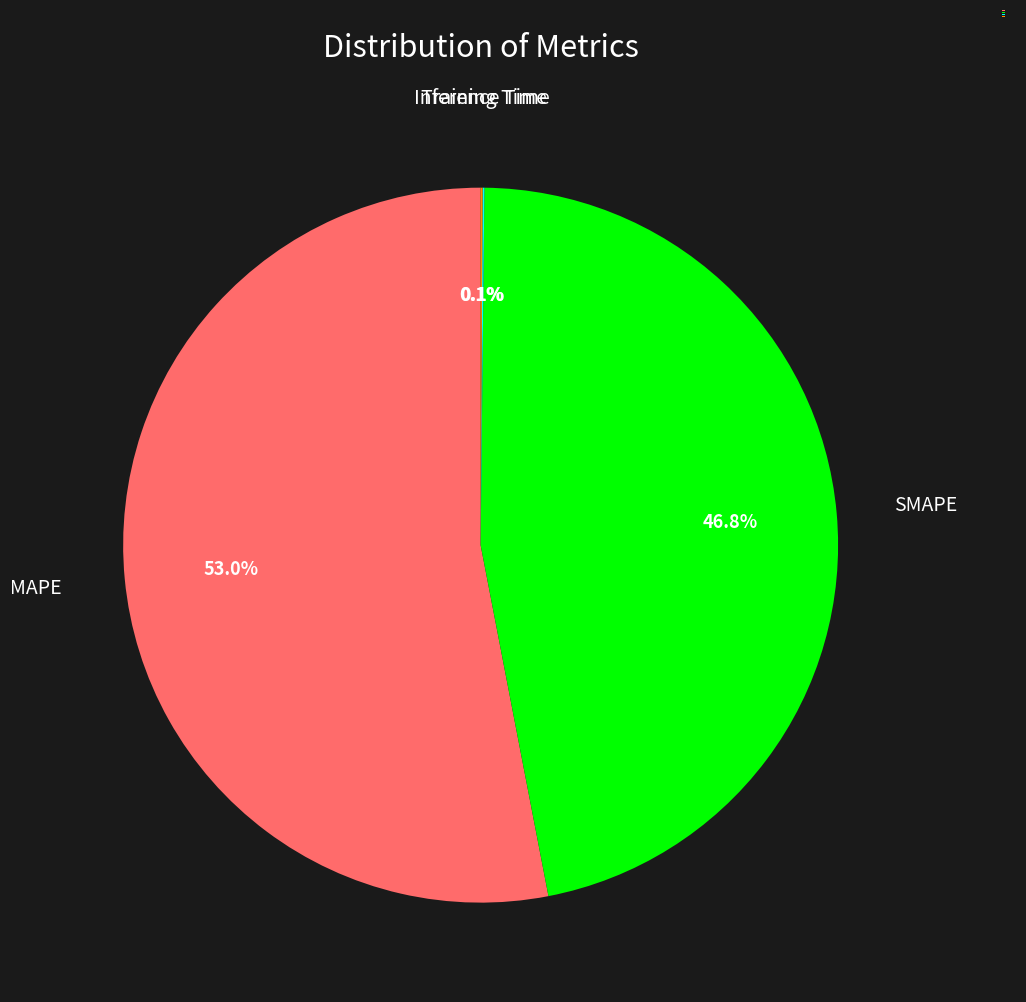

True or false: SMAPE accounts for 60% of the total.

False